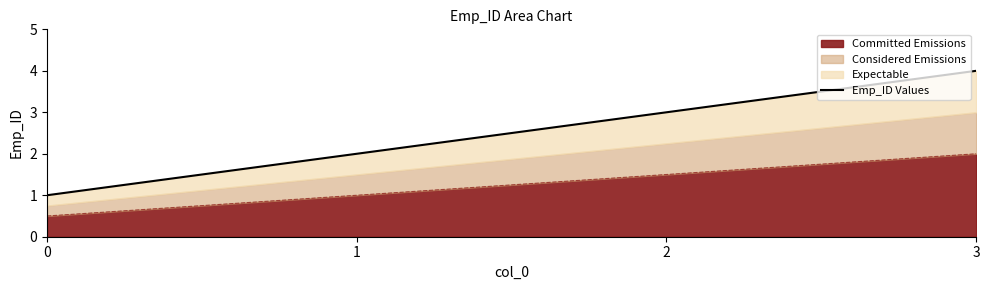

Where does the data first go above 3?

3